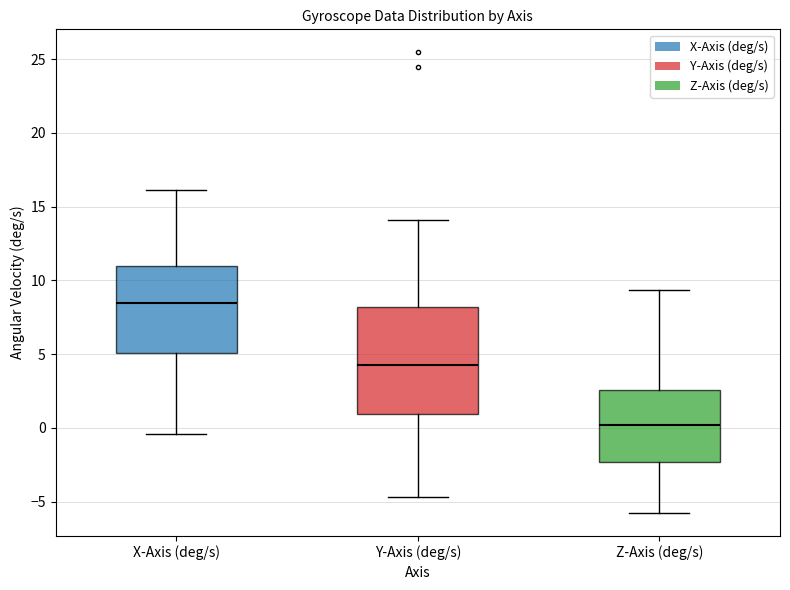

Reading left to right, transcribe this box plot: for each box, give where its median line is, the range the box spans, and where its two whiskers end, as read against the y-axis. The values are not printed on the chart, so give them approximately, as read against the axis.

X-Axis (deg/s): median 8.5, box 5.0 to 11.0, whiskers -0.5 to 16.0
Y-Axis (deg/s): median 4.5, box 1.0 to 8.0, whiskers -4.5 to 14.0
Z-Axis (deg/s): median 0.0, box -2.5 to 2.5, whiskers -6.0 to 9.5